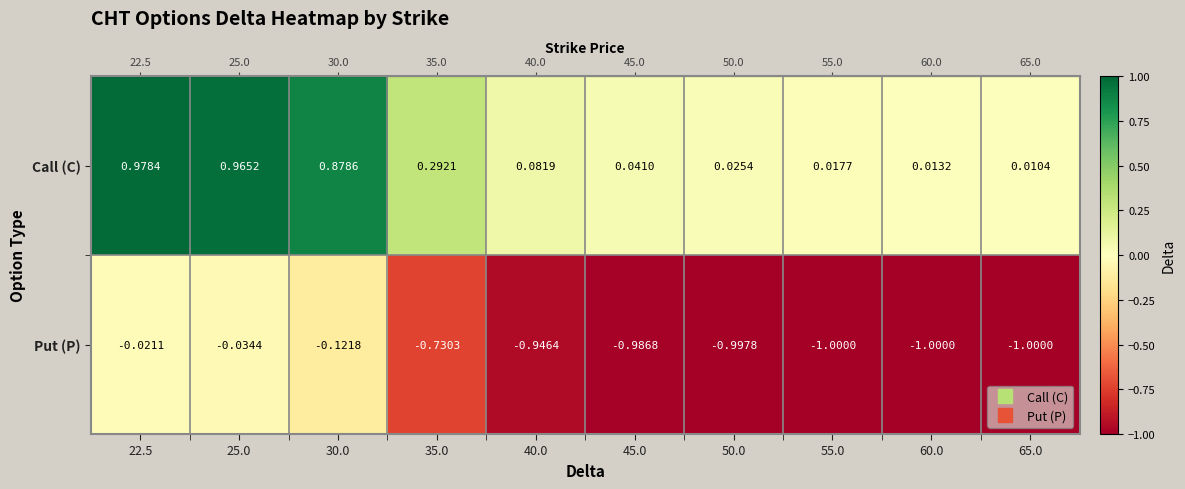

Between 30.0 and 60.0, which series saw the biggest shift?

Put (P)